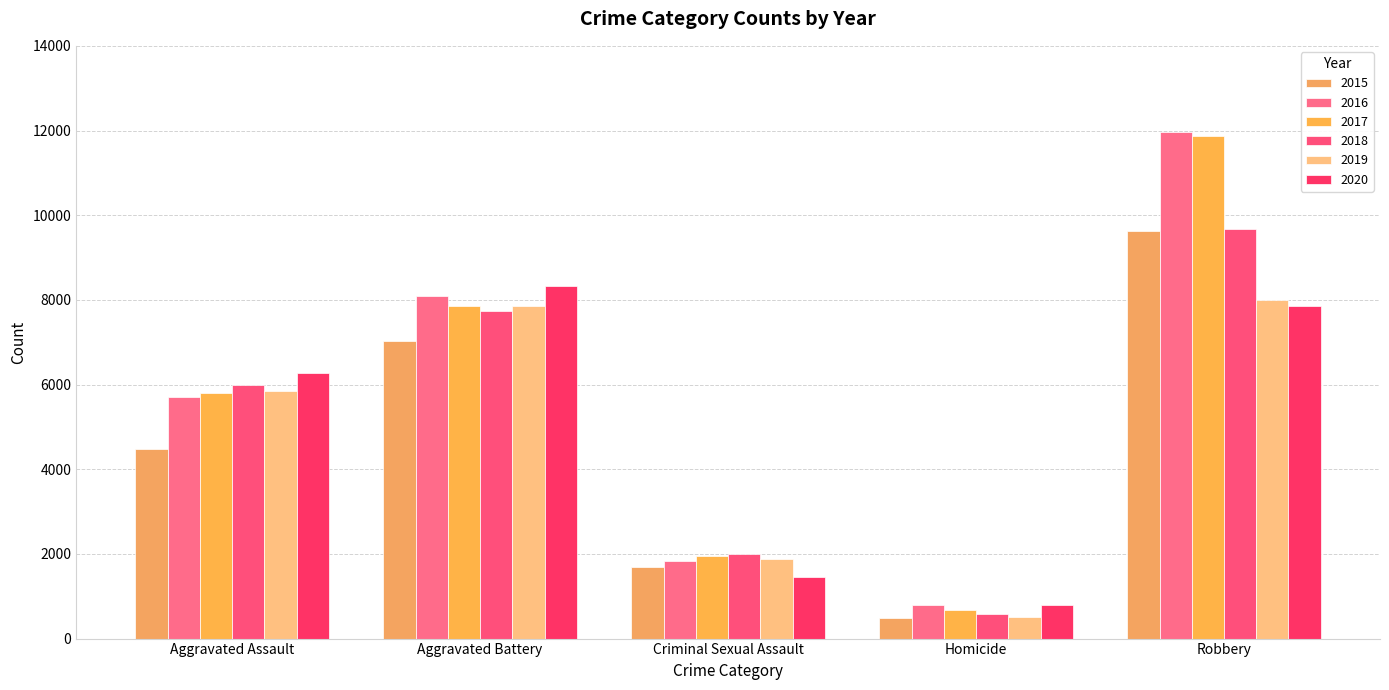

Are the bars horizontal?

No